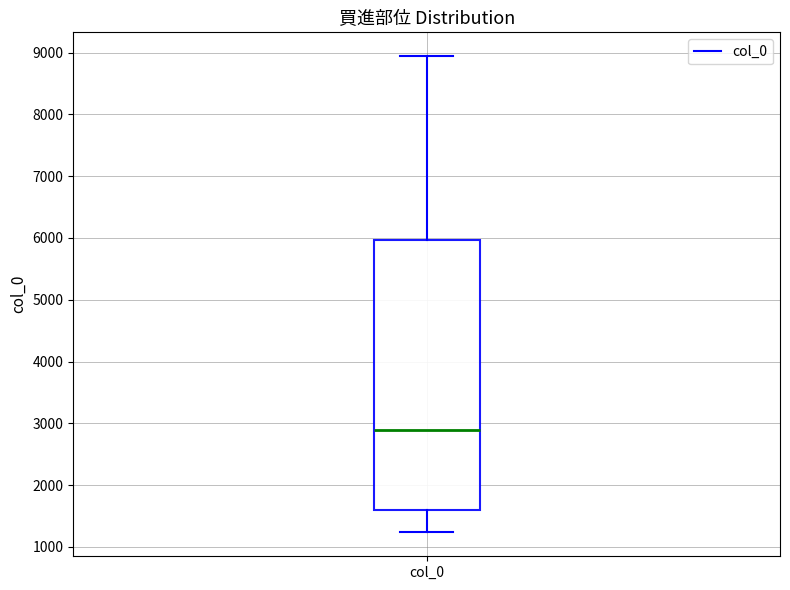

Where is the upper edge of the box for col_0 on the y-axis? The values are not printed on the chart, so give them approximately, as read against the axis.

6000